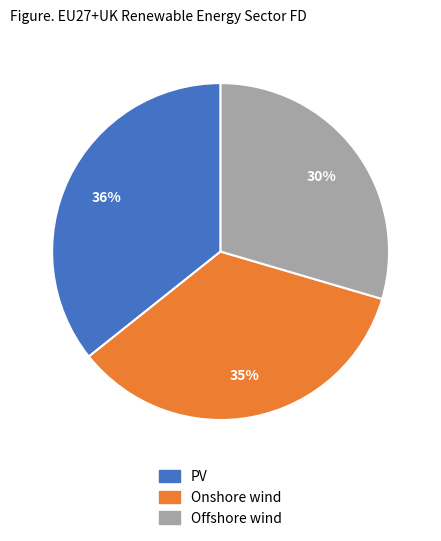

Do Onshore wind and PV together represent more than half of the pie?

Yes